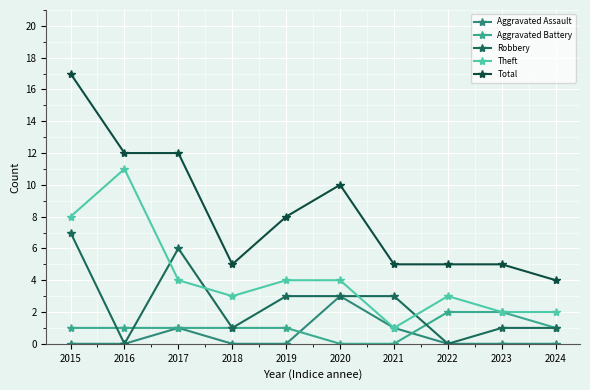

Does the chart have visible grid lines?

Yes